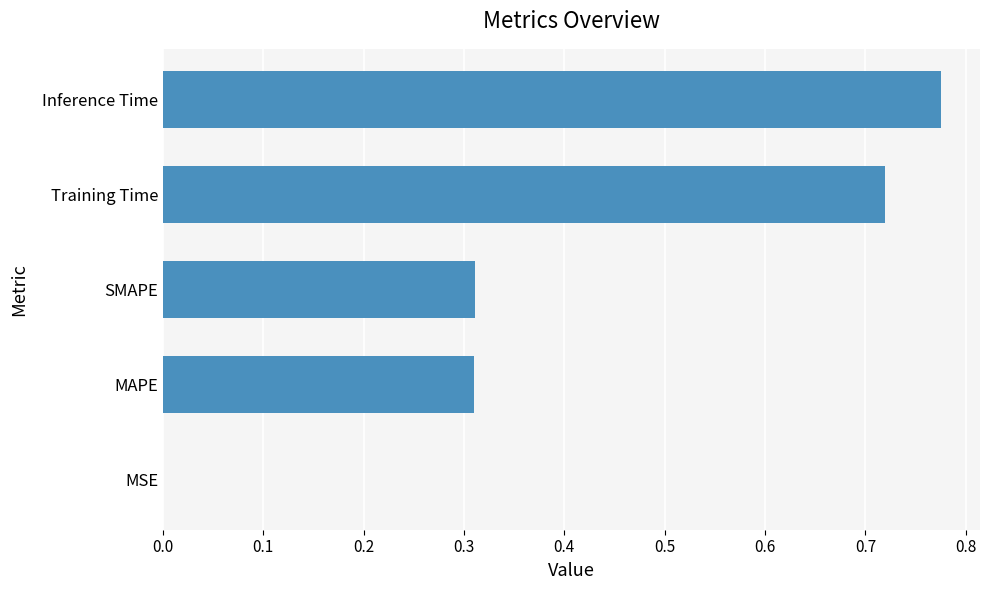

Which has a higher value, MAPE or Training Time?

Training Time